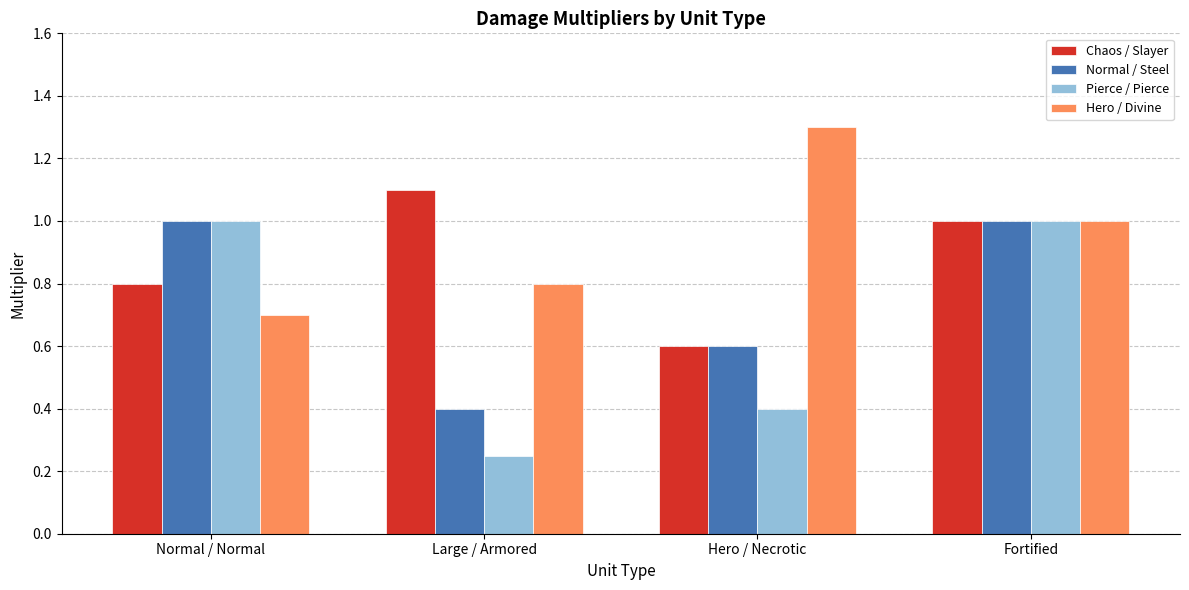

True or false: Normal / Steel has a value of 1.0 at Fortified.

True